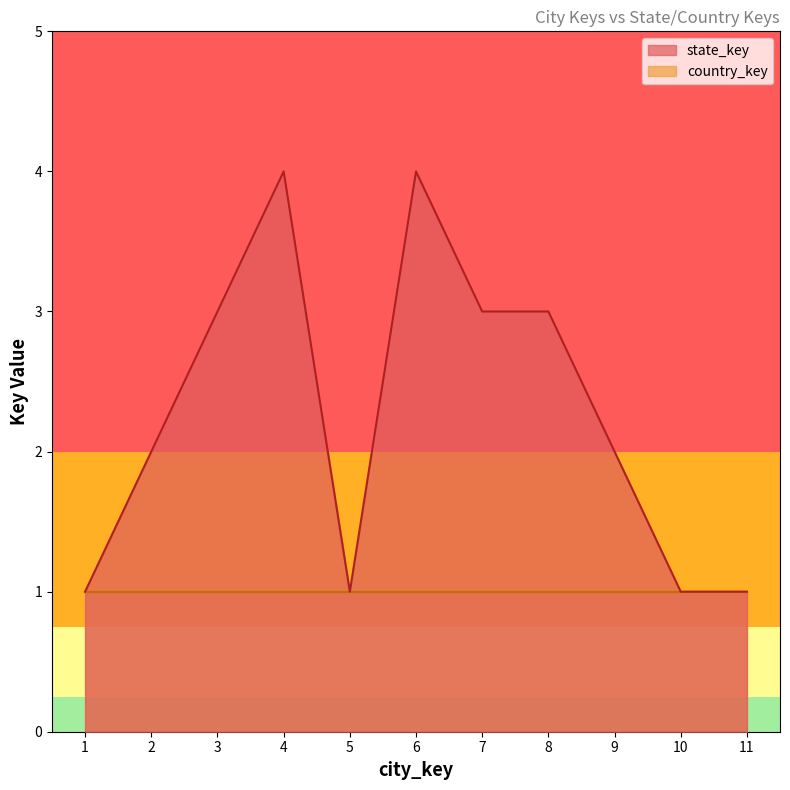

What is the ratio of the value at 1 to the value at 11?

1.0